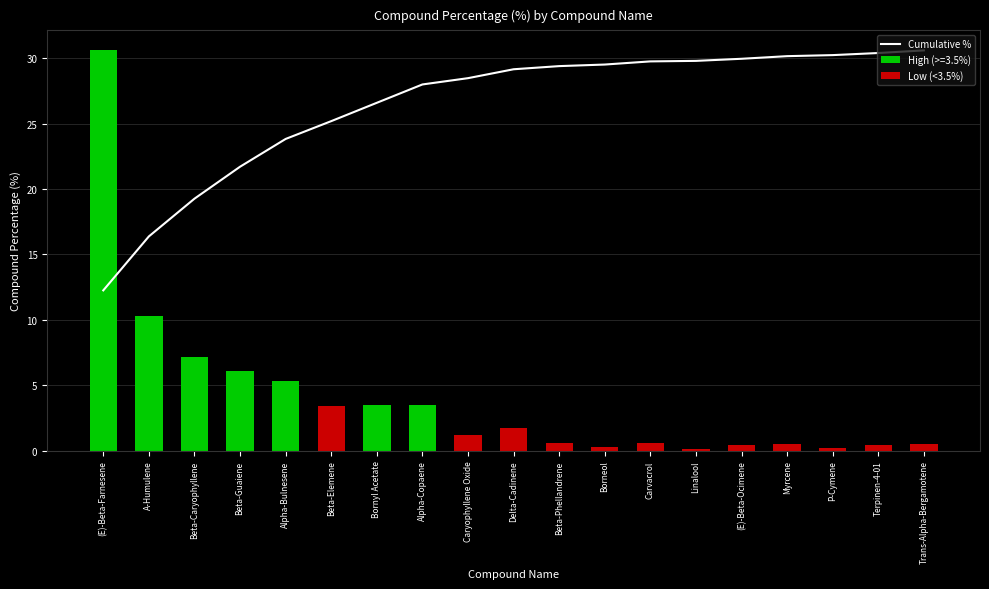

How many bars are there in total?

19